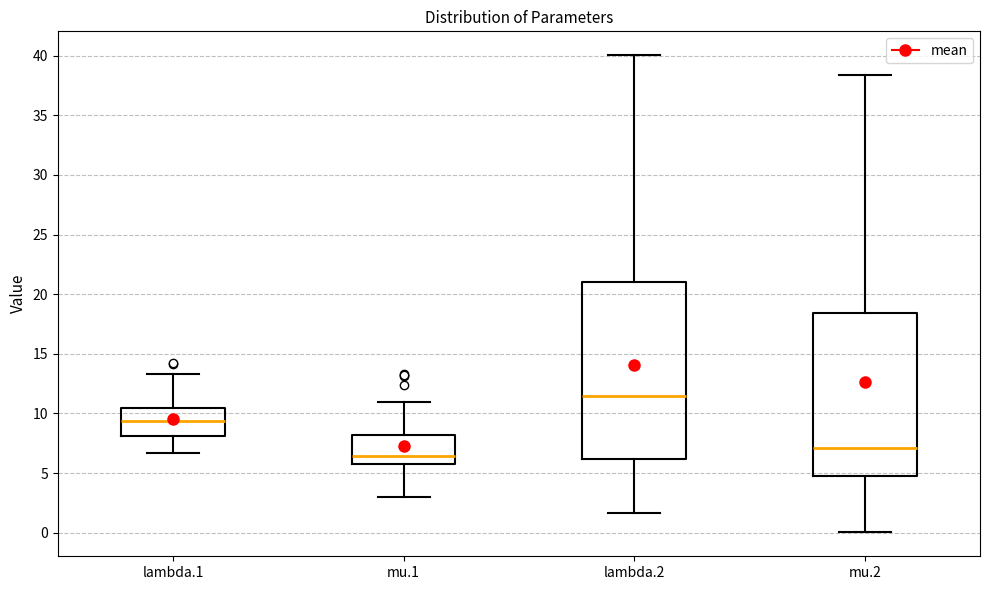

Reading left to right, transcribe this box plot: for each box, give where its median line is, the range the box spans, and where its two whiskers end, as read against the y-axis. The values are not printed on the chart, so give them approximately, as read against the axis.

lambda.1: median 9.5, box 8.0 to 10.5, whiskers 6.5 to 13.5
mu.1: median 6.5, box 6.0 to 8.0, whiskers 3.0 to 11.0
lambda.2: median 11.5, box 6.0 to 21.0, whiskers 1.5 to 40.0
mu.2: median 7.0, box 4.5 to 18.5, whiskers 0.0 to 38.5